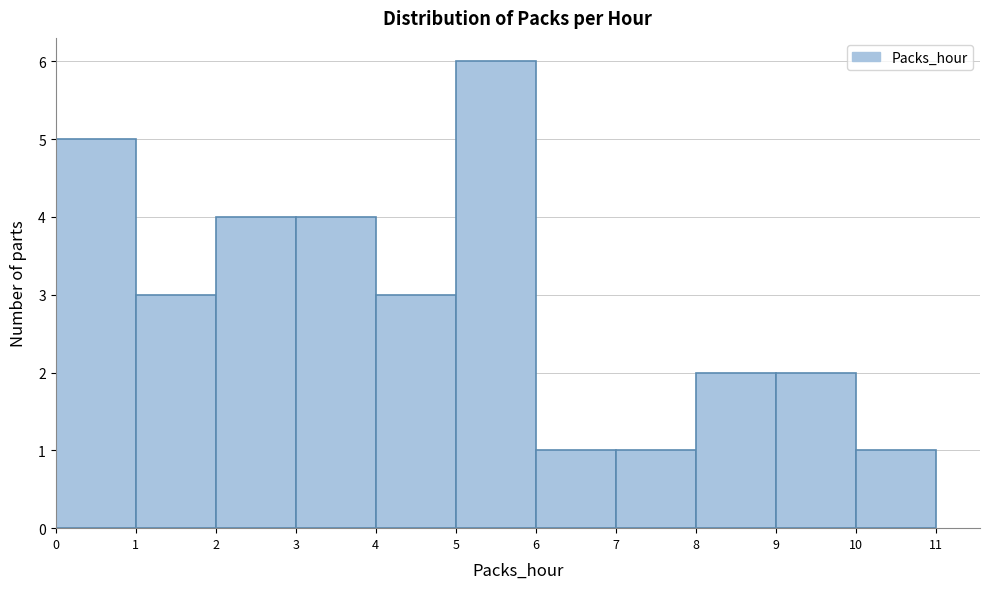

What is the height of the bar covering 8 to 9 on the x-axis? The values are not printed on the chart, so give them approximately, as read against the axis.

2